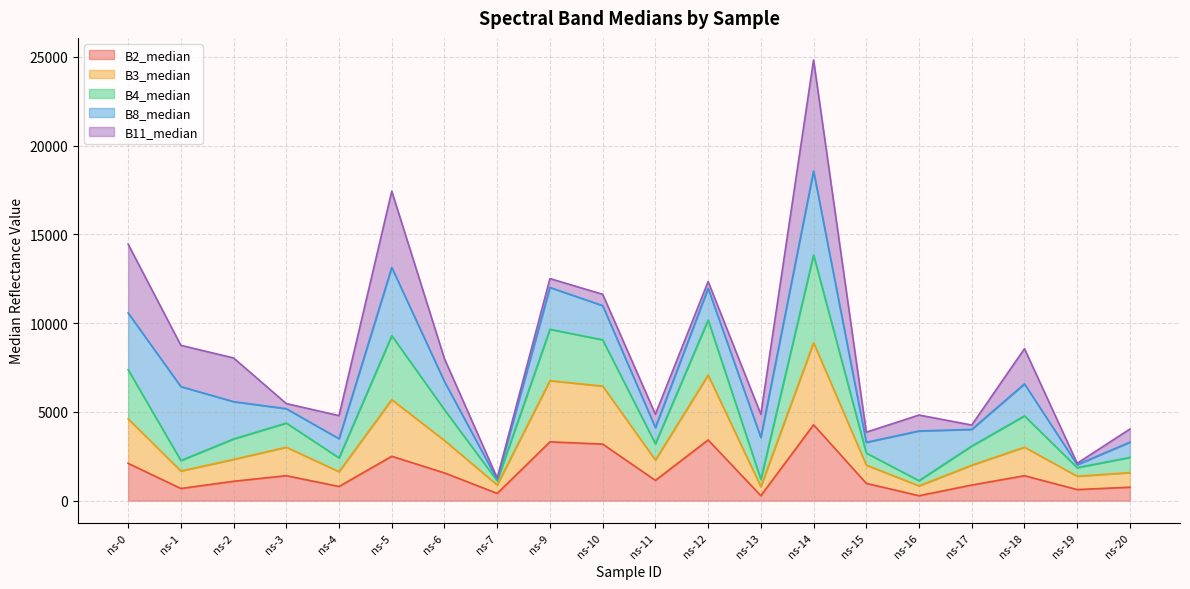

What is the maximum value for B2_median?

4274.0